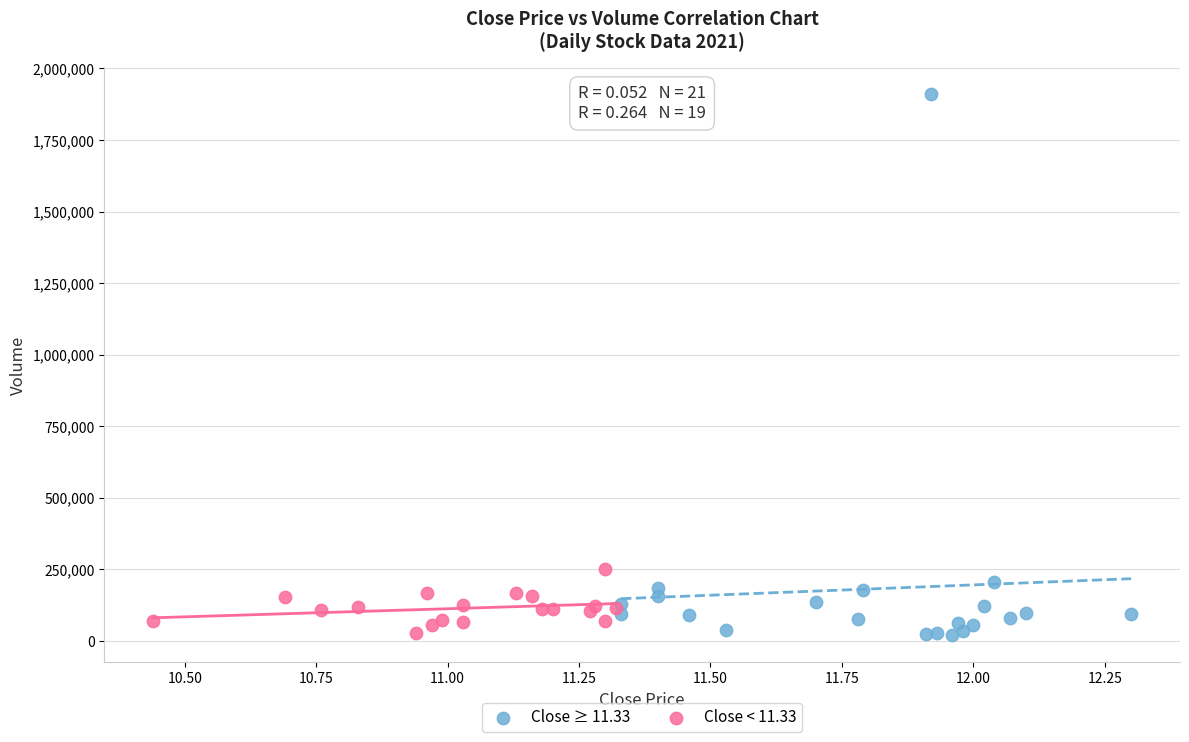

Which series reaches the maximum Y coordinate?

Close ≥ 11.33